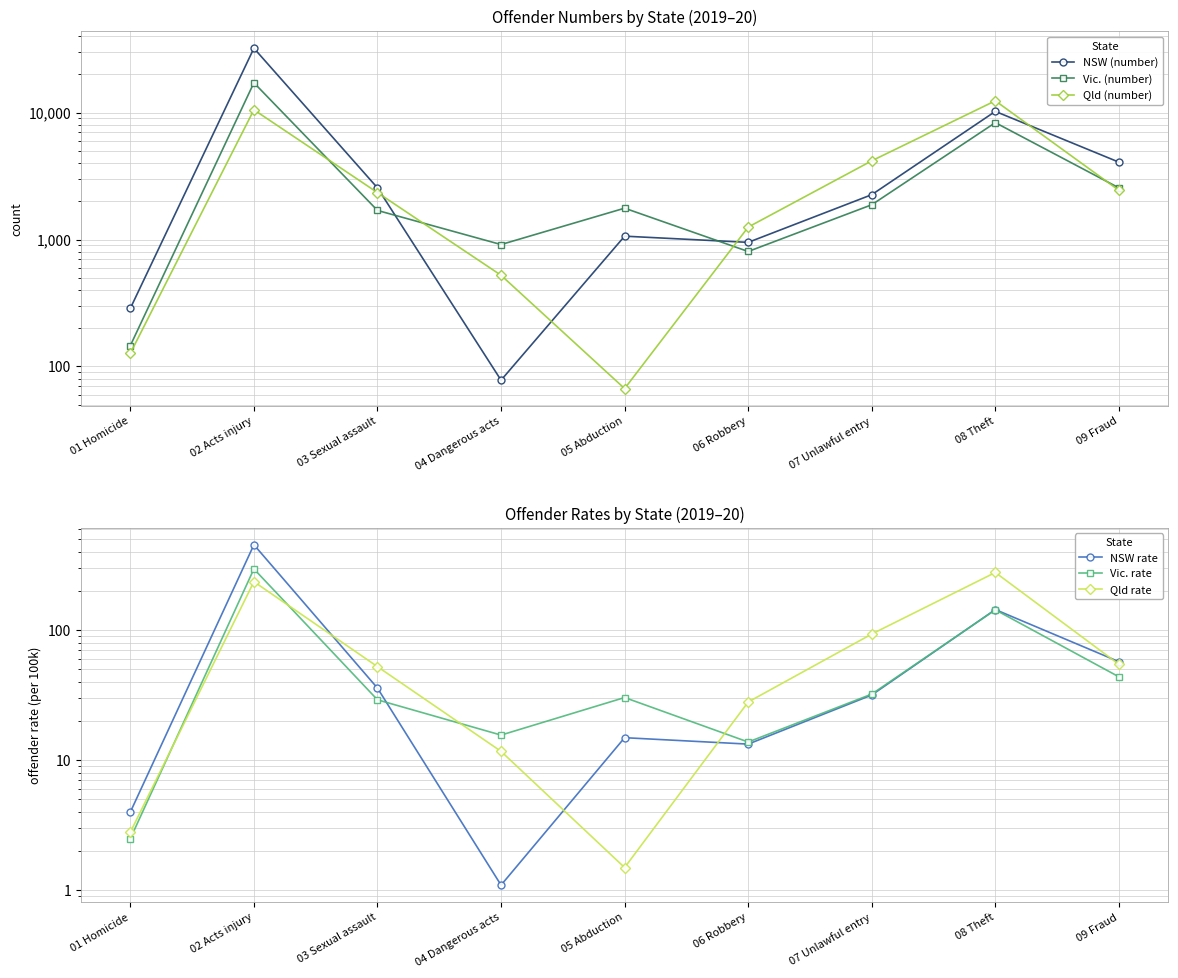

At which label is Qld rate closest to 138?

07 Unlawful entry